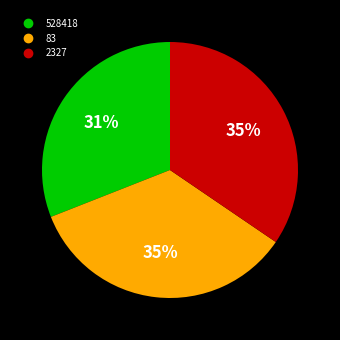

To the nearest percent, what is the combined percentage of 528418 and 83?

65%